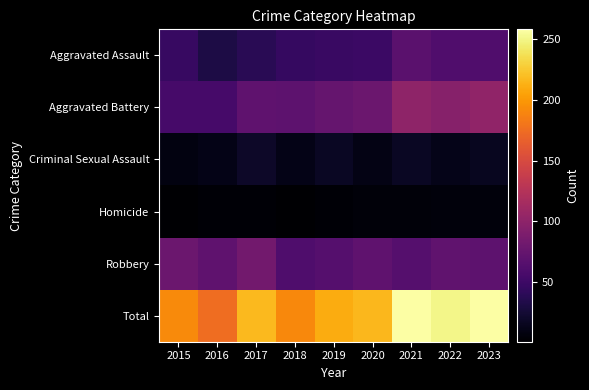

At which category is the sum across all series the highest?

2021